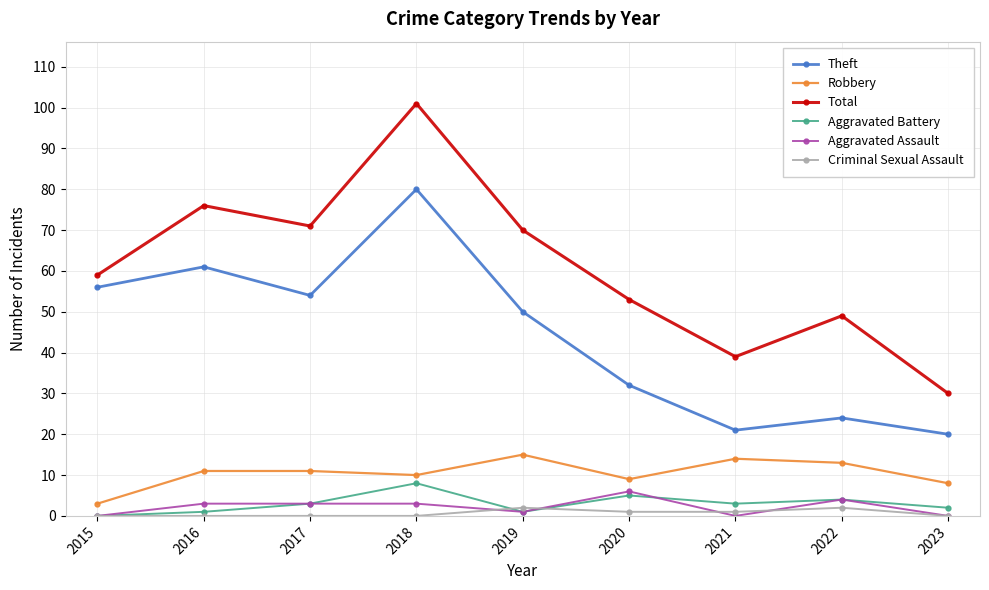

Which series has the largest range (max minus min)?

Total